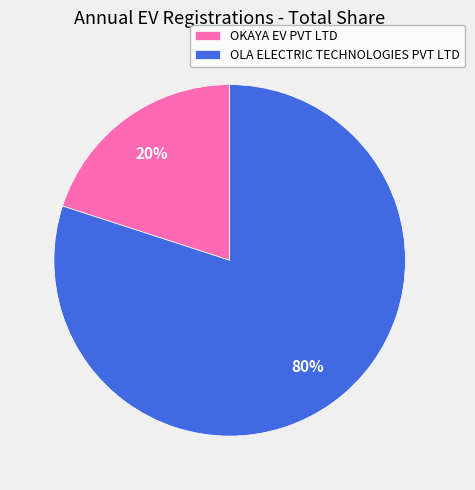

Does OLA ELECTRIC TECHNOLOGIES PVT LTD account for over 50% of the chart?

Yes